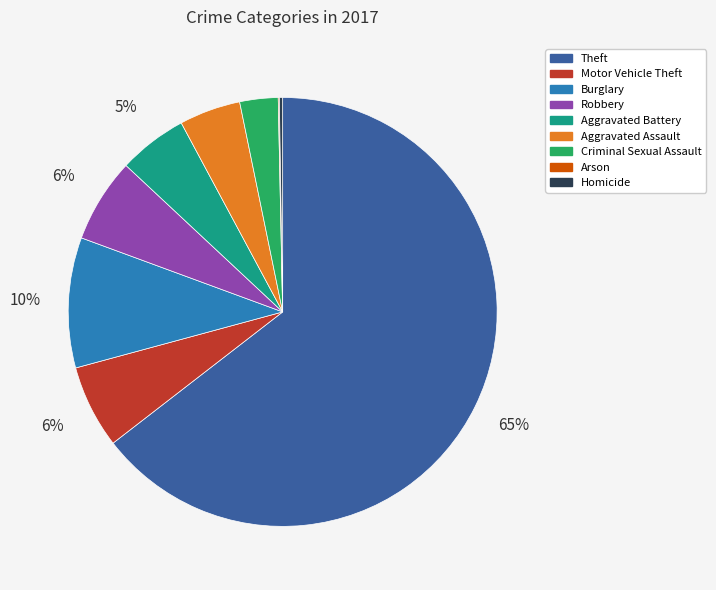

What is the largest slice in the pie chart?

Theft